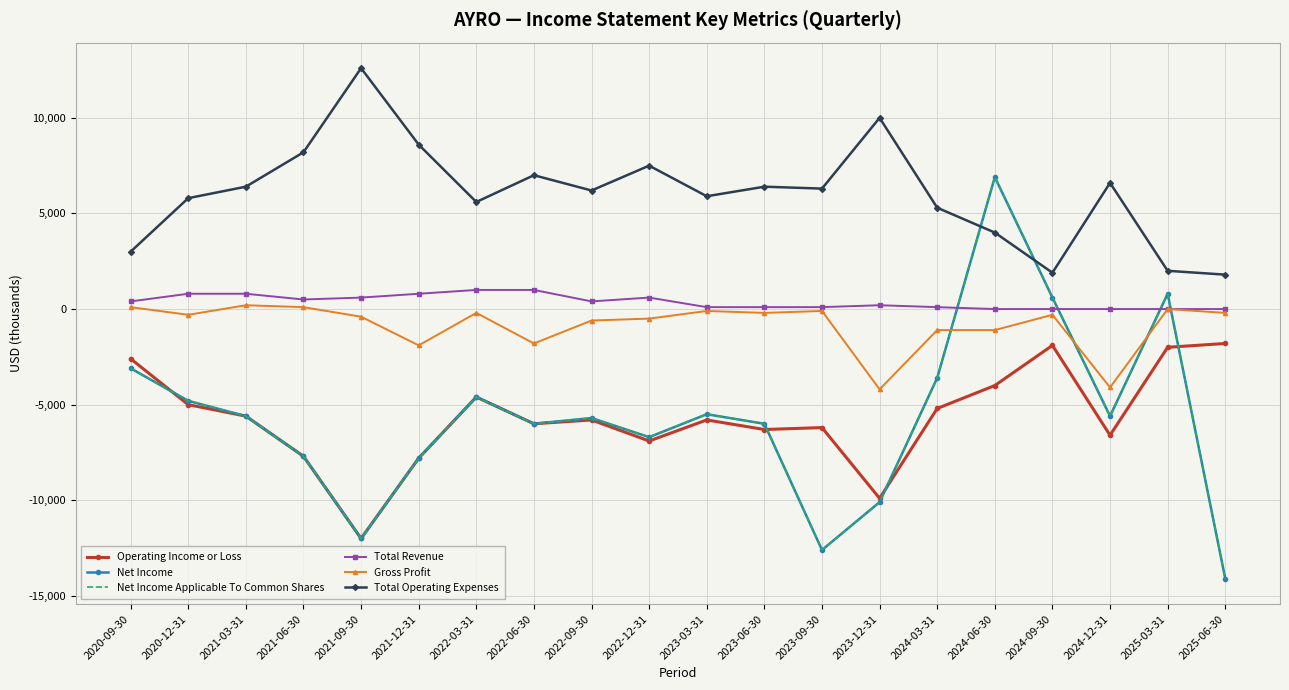

The value of Net Income at 2024-03-31 is -3600. True or false?

True